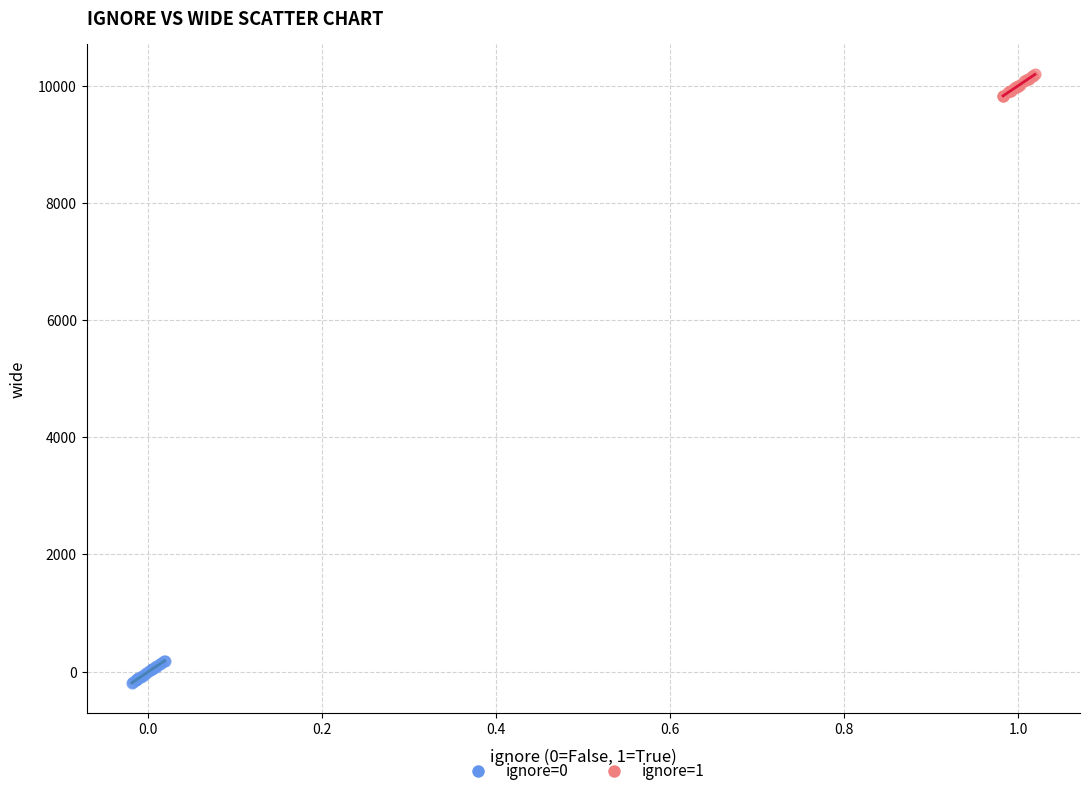

Which series contains the highest Y value?

ignore=1